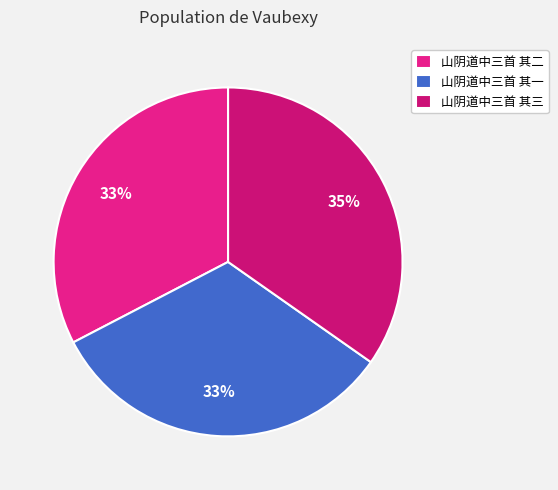

What is the change in value from 山阴道中三首 其一 to 山阴道中三首 其三?

+48651